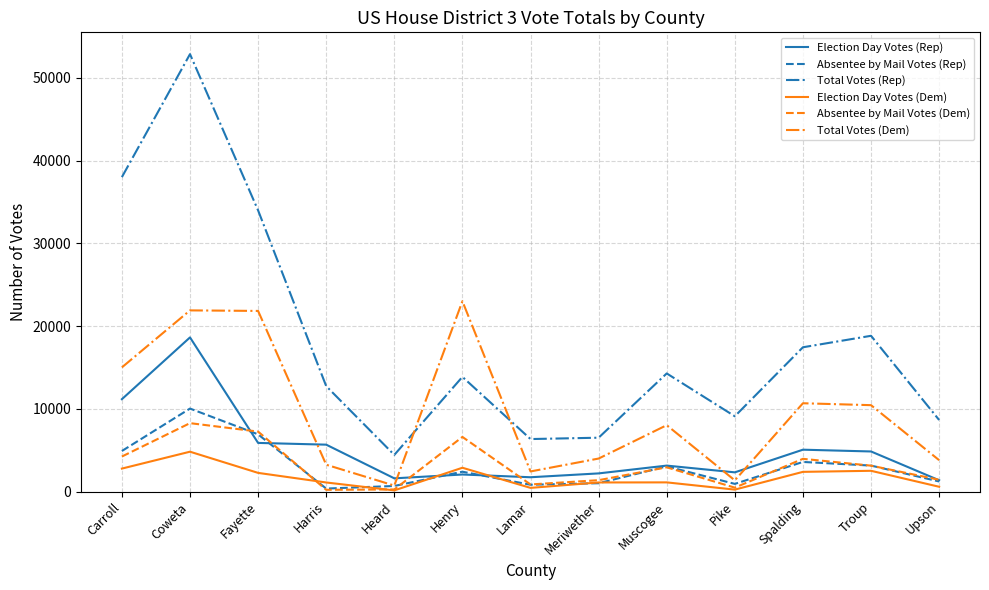

Between Carroll and Meriwether, which series saw the biggest shift?

Total Votes (Rep)